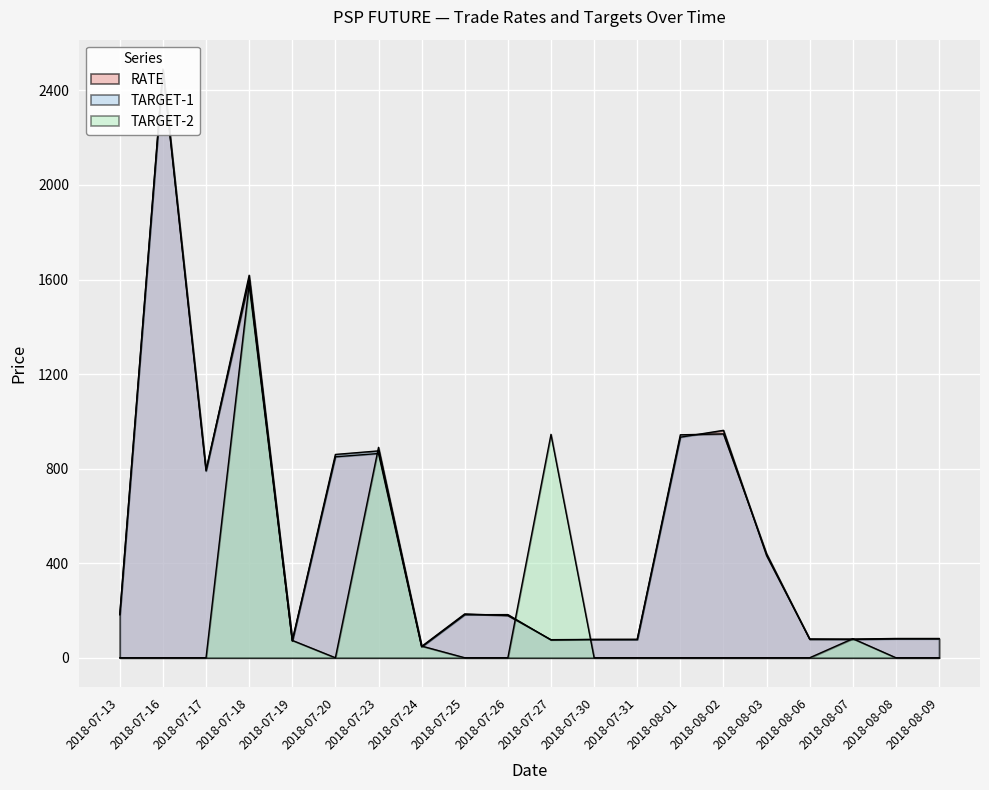

After their last crossing, which series has the higher values: TARGET-2 or RATE?

RATE